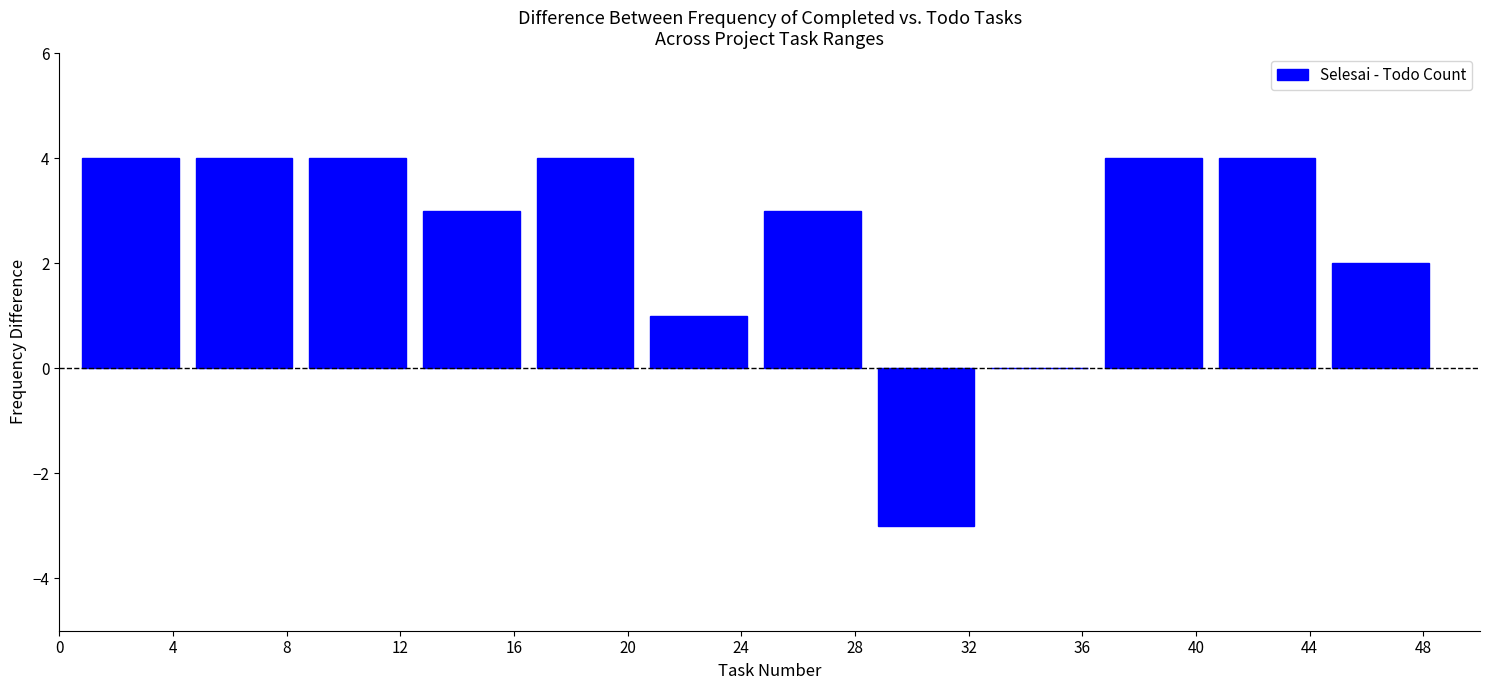

Reading right to left, list all the values displayed in this chart.

48=2	44=4	40=4	36=0	32=-3	28=3	24=1	20=4	16=3	12=4	8=4	4=4